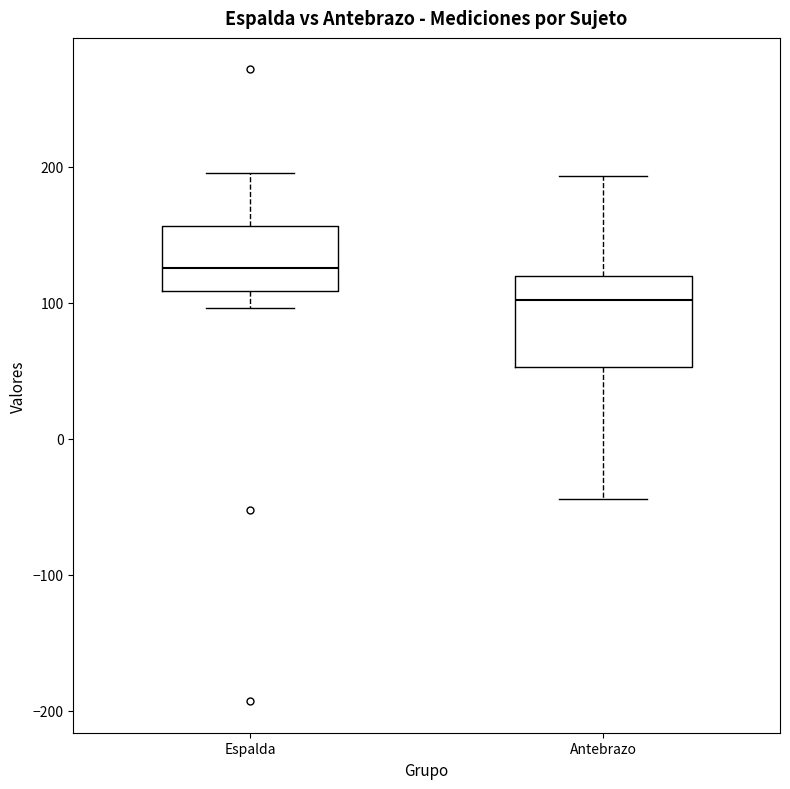

Reading left to right, transcribe this box plot: for each box, give where its median line is, the range the box spans, and where its two whiskers end, as read against the y-axis. The values are not printed on the chart, so give them approximately, as read against the axis.

Espalda: median 130, box 110 to 160, whiskers 100 to 200
Antebrazo: median 100, box 50 to 120, whiskers -40 to 190